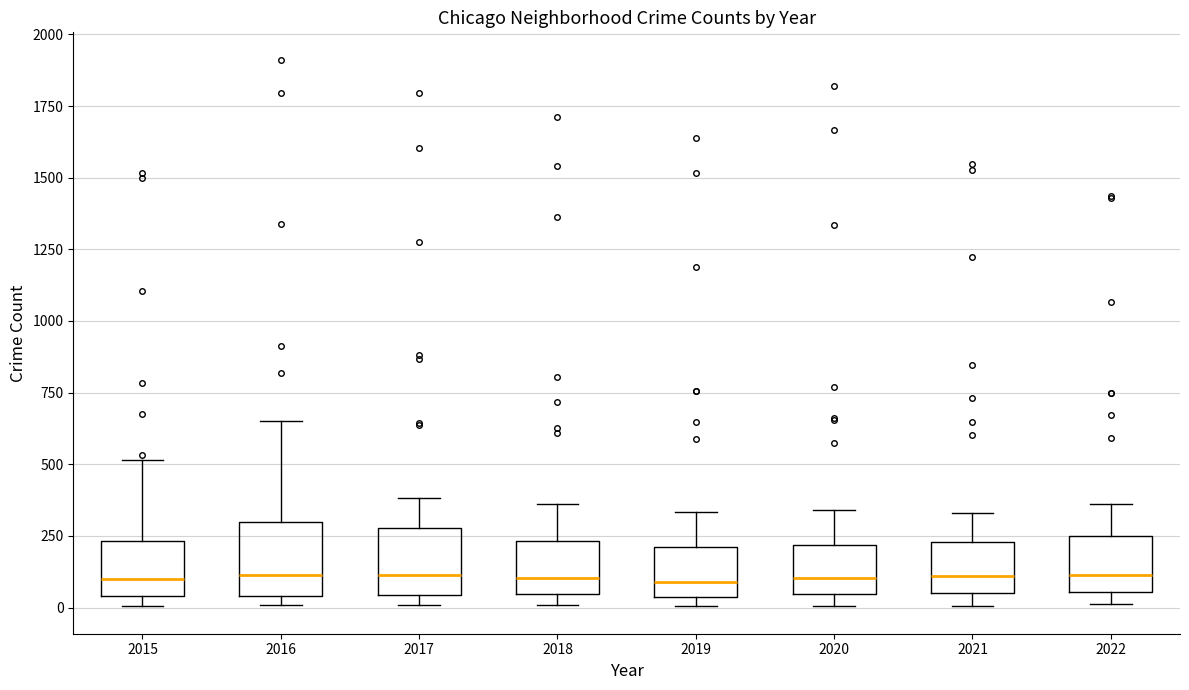

Where is the upper edge of the box at x = 2015 on the y-axis? The values are not printed on the chart, so give them approximately, as read against the axis.

250